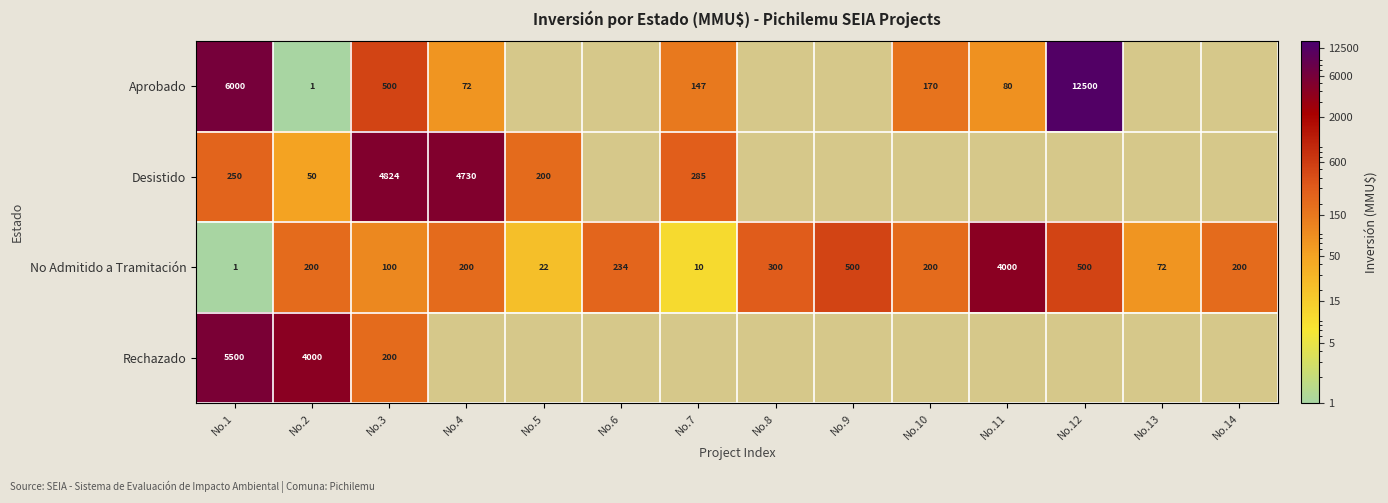

What value does the No Admitido a Tramitación series have at No.9?

500